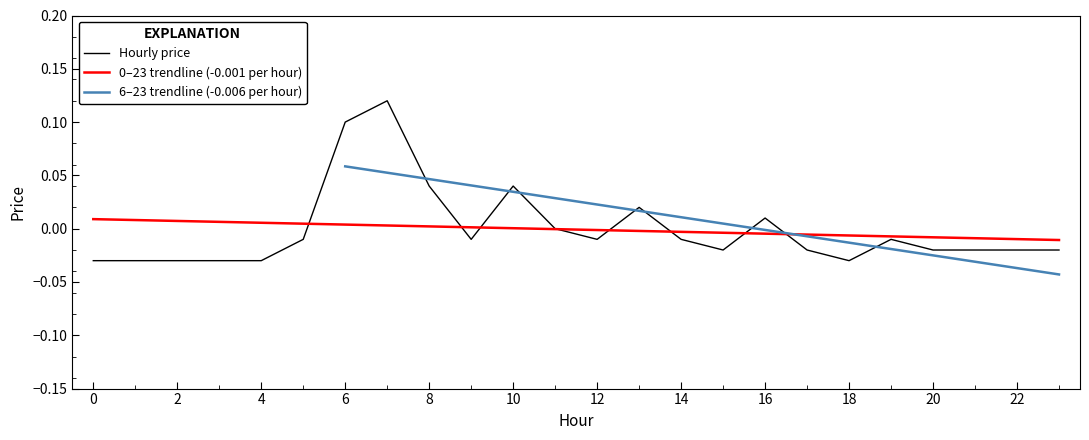

Is it true that the value at 23 is -0.0?

True